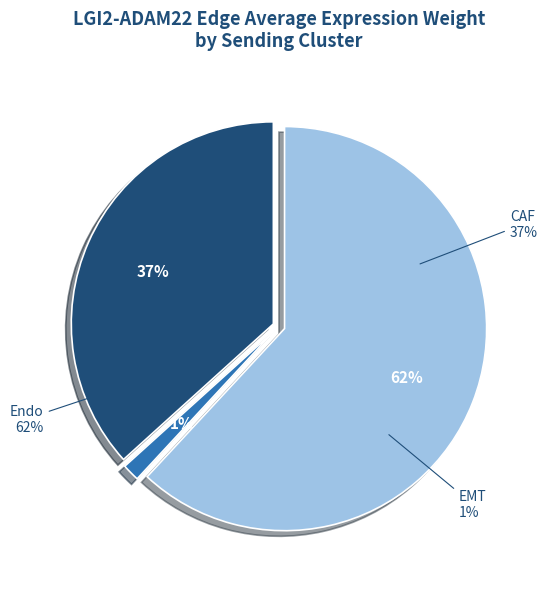

Which slice is the smallest?

EMT